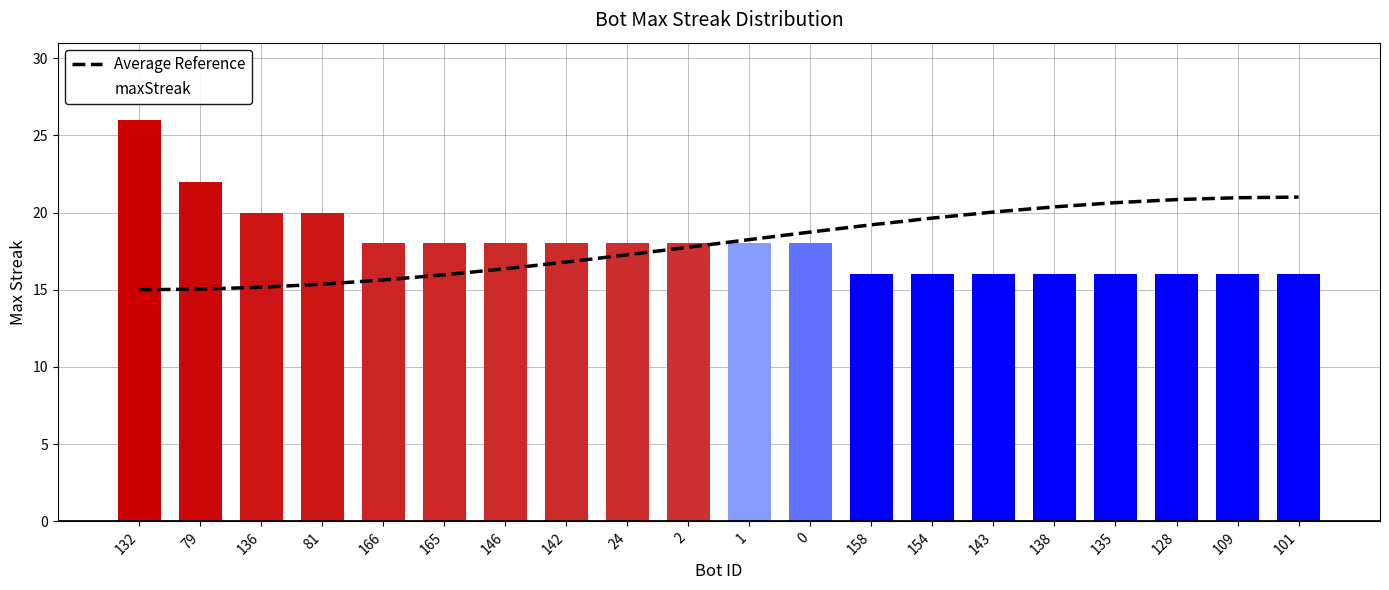

The value at 158 is 19.2. True or false?

True